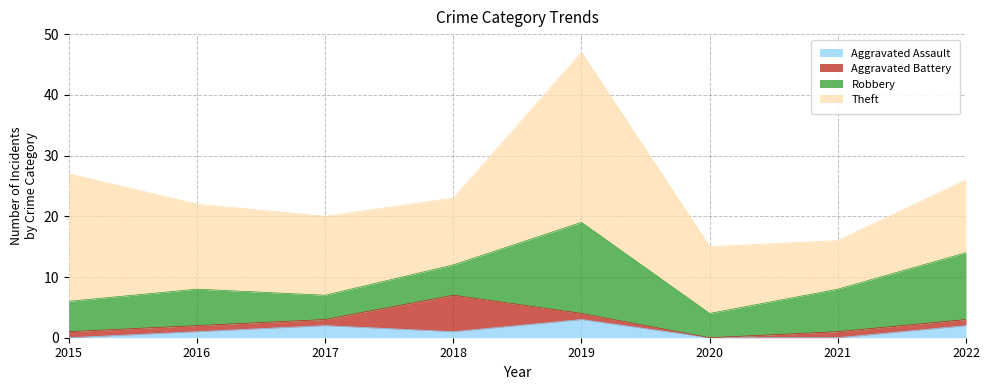

Which series changed the most between 2016 and 2018?

Aggravated Battery